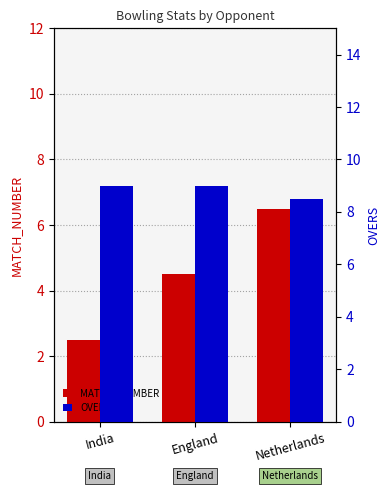

What is the sum of all MATCH_NUMBER values?

13.5